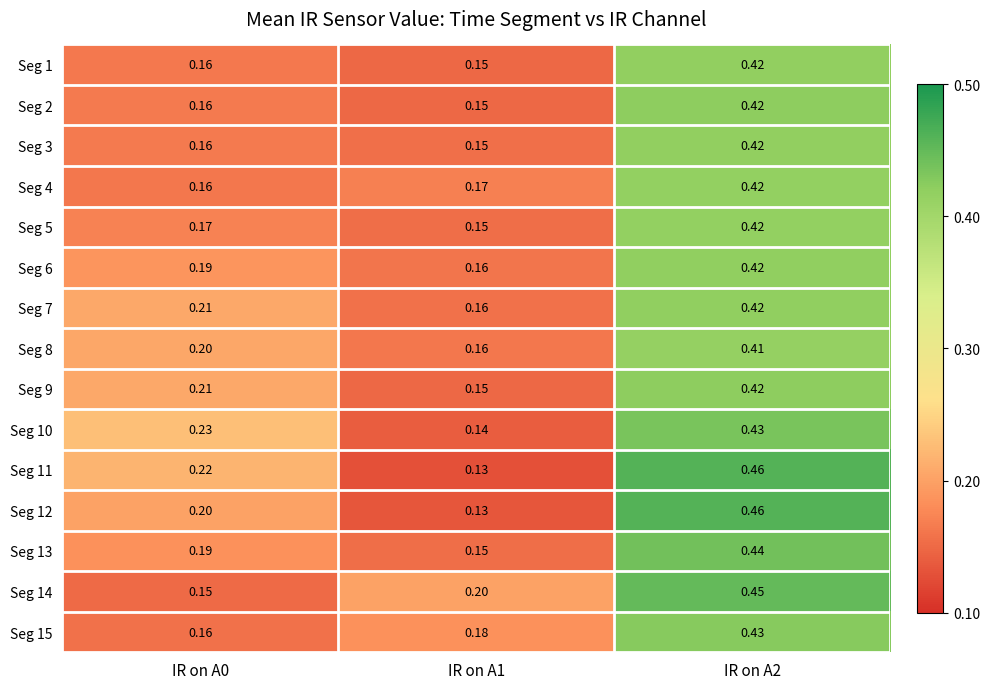

Is the value of Seg 2 at IR on A0 greater than the value of Seg 12 at IR on A0?

No